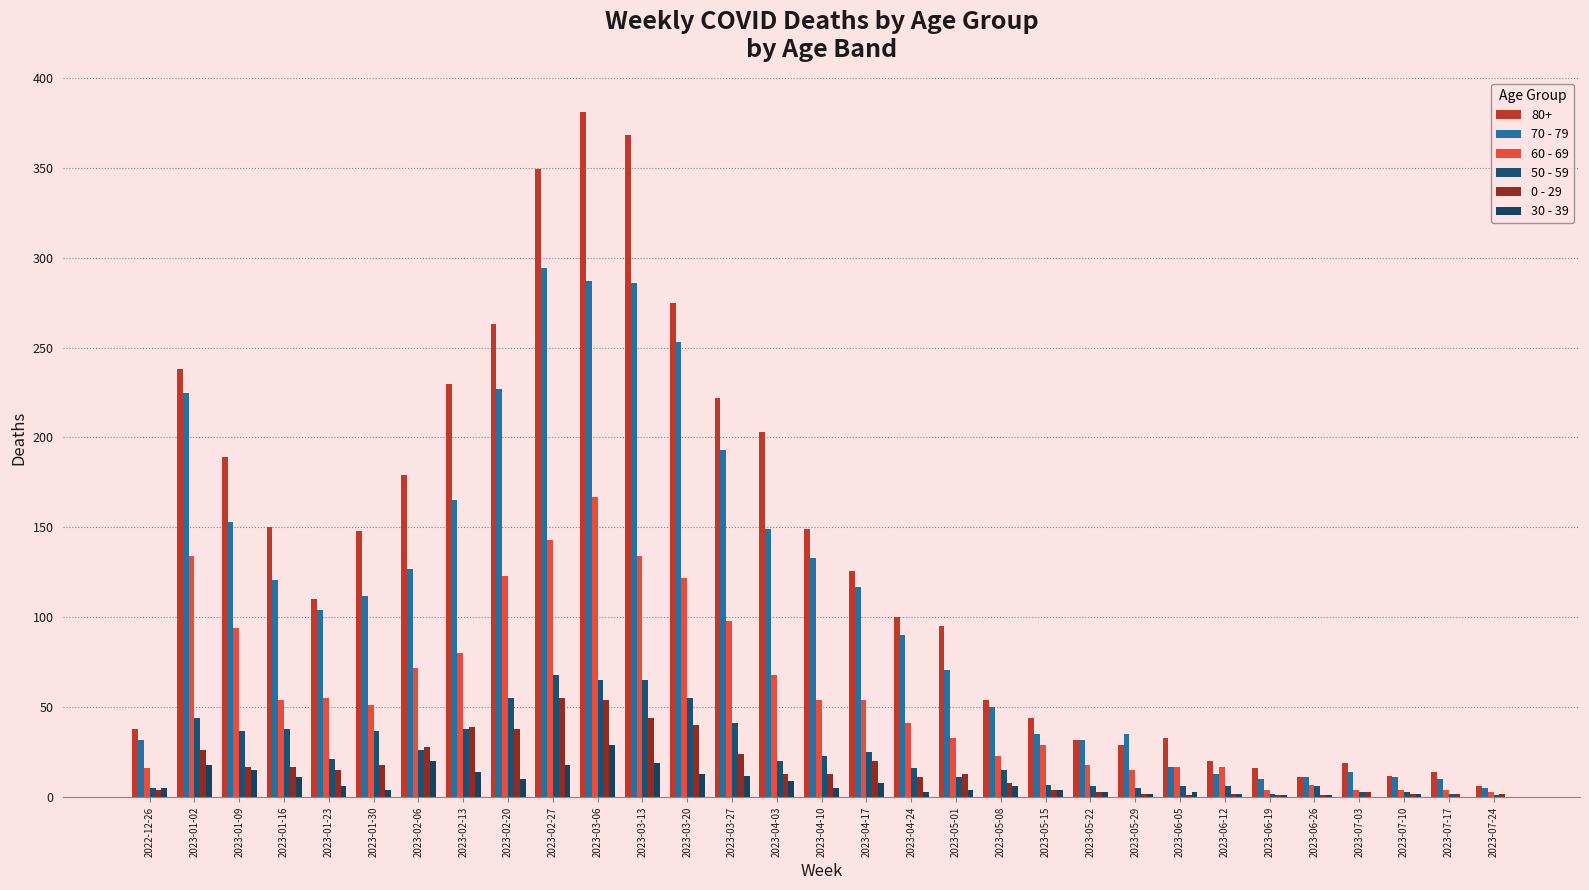

What is the spread (max minus min) of values at 2023-01-23?

104